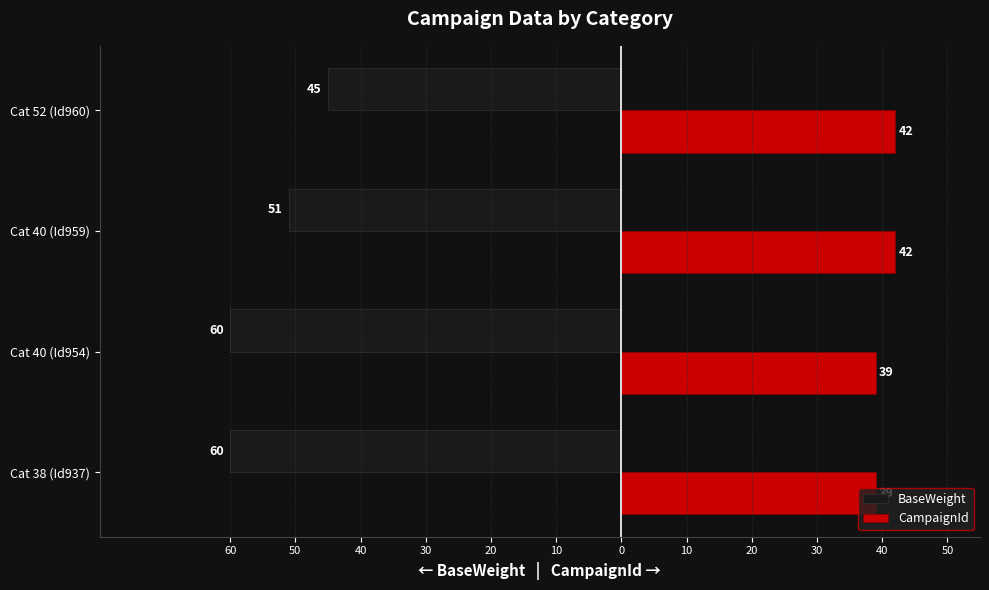

Which series has the largest range (max minus min)?

BaseWeight